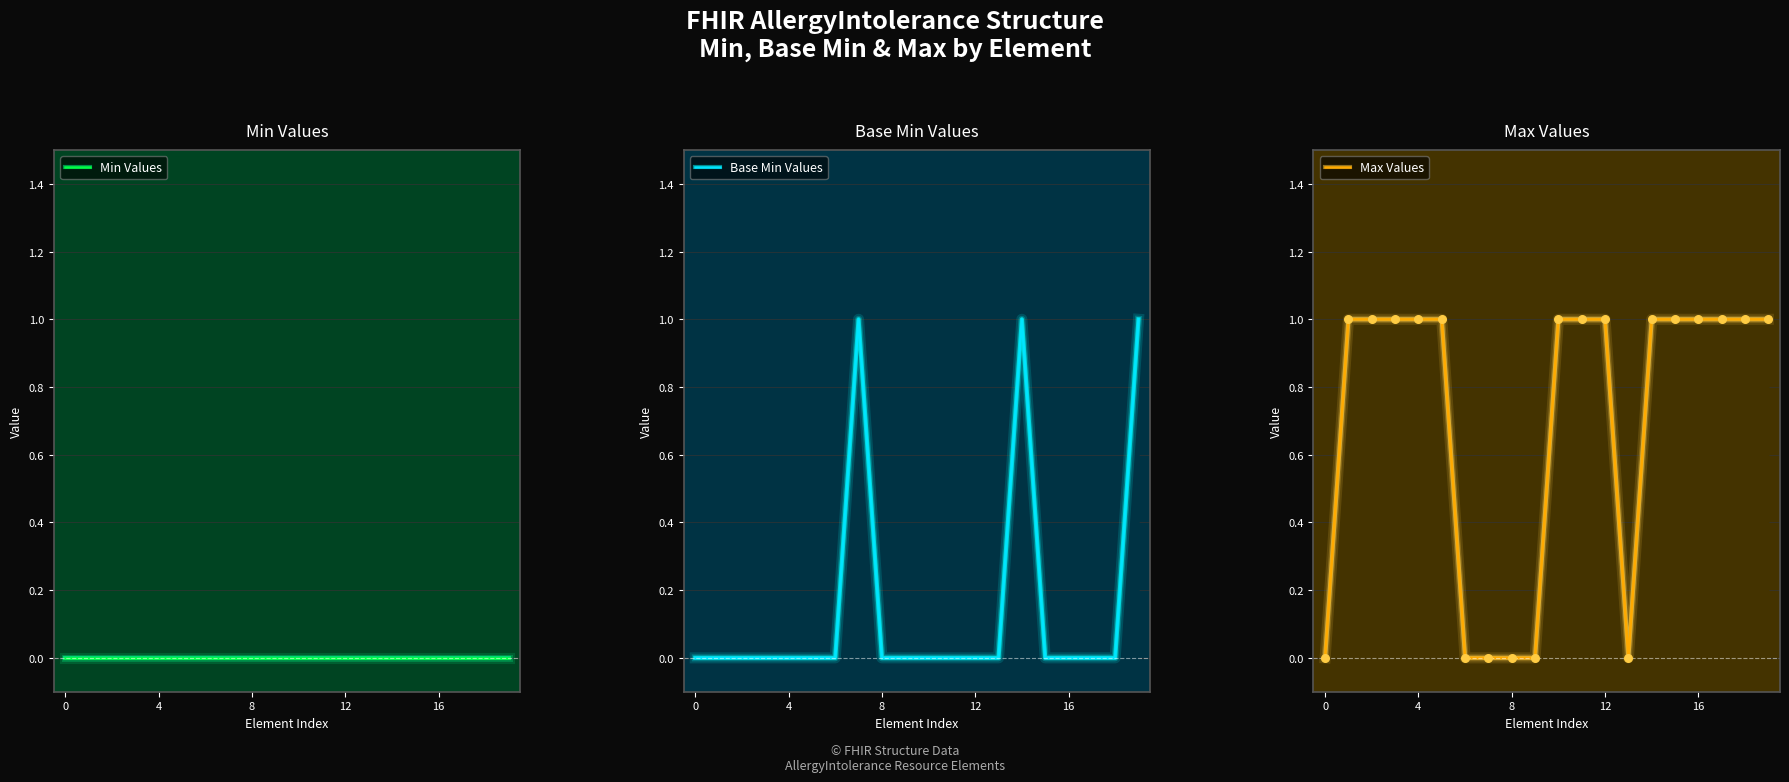

Which series has the largest total across all categories?

Max Values